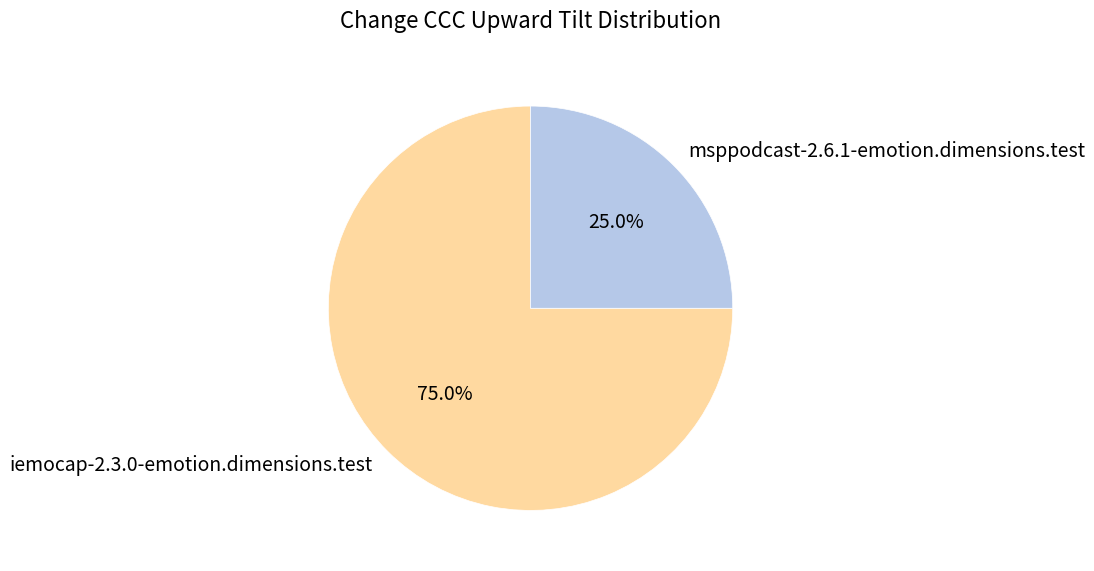

Does any single category account for the majority?

Yes